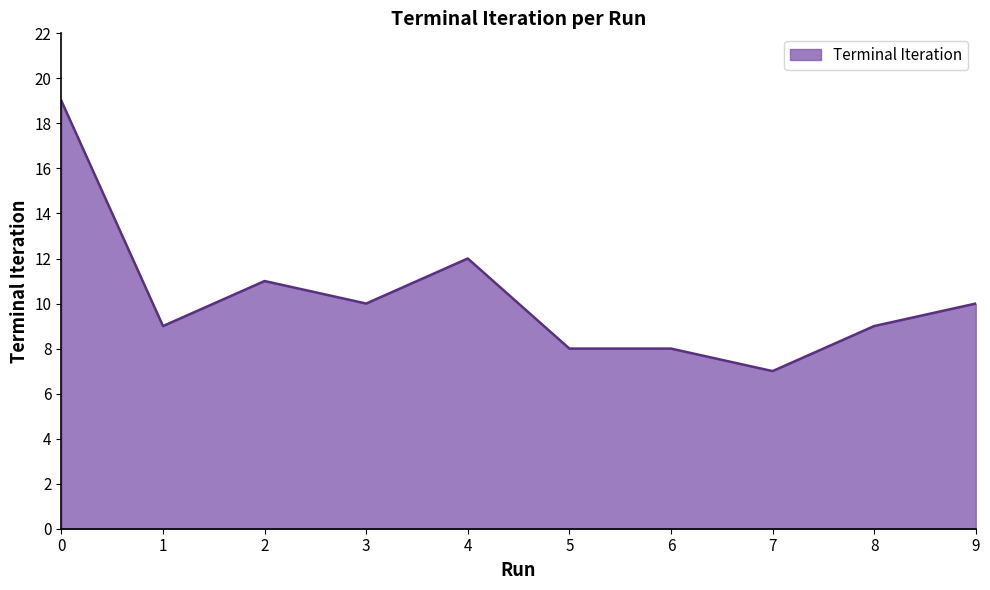

Where is the data nearest to the value 13?

4